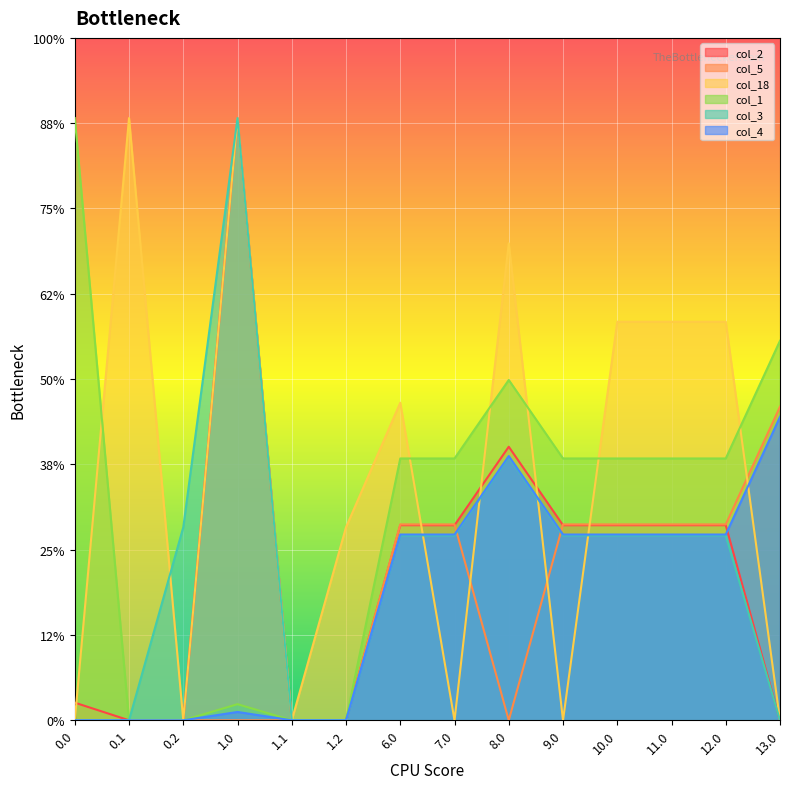

The value of col_18 at 12.0 is 131.8. True or false?

False